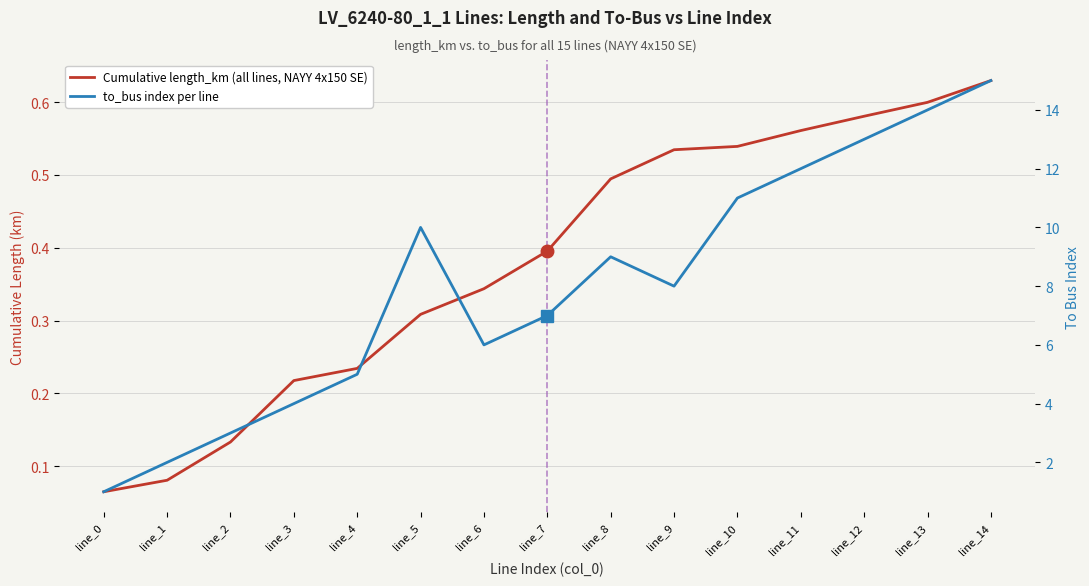

What is the difference between the maximum and minimum values in the Cumulative length_km (all lines, NAYY 4x150 SE) series?

0.6